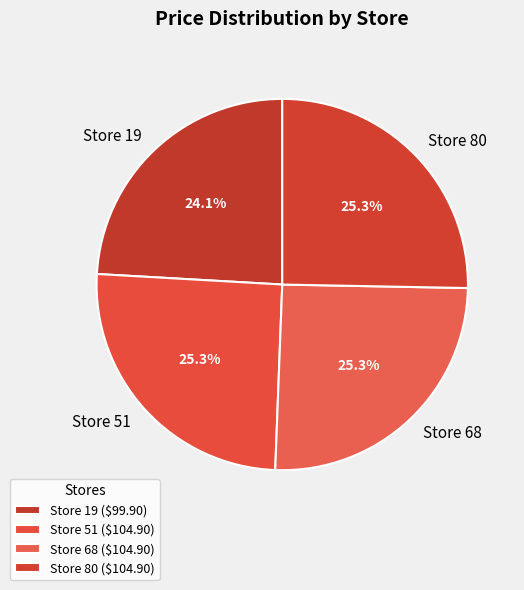

Count the number of slices in the pie.

4